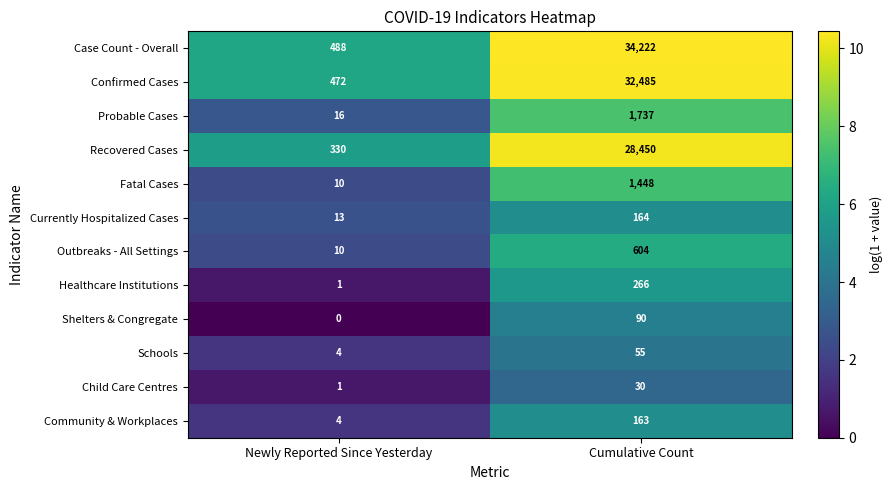

At which category is the sum across all series the highest?

Cumulative Count